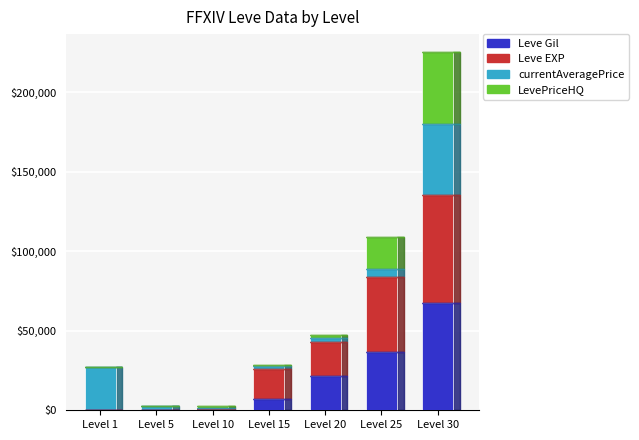

At which category is the sum across all series the highest?

Level 30